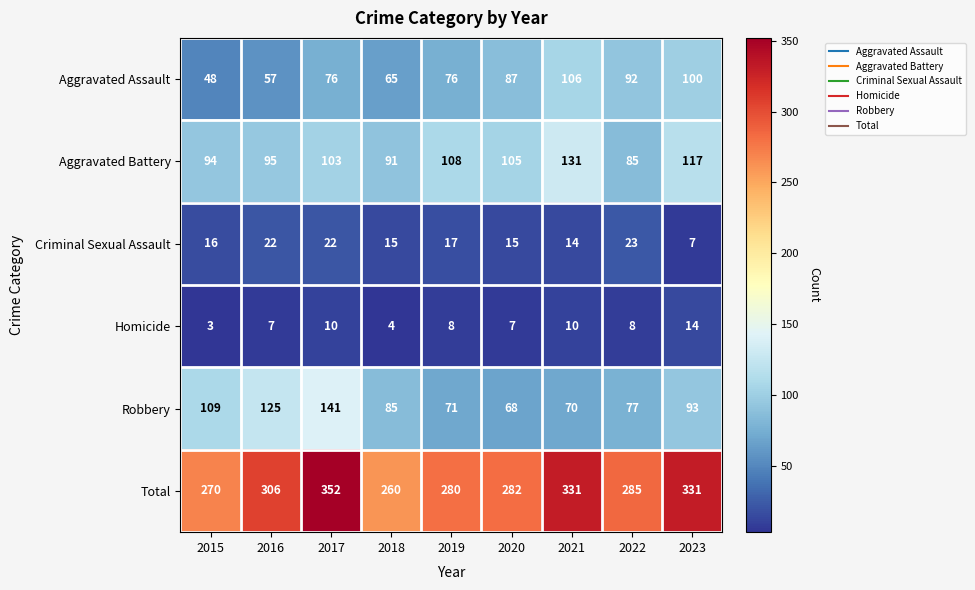

What is the difference between the highest and lowest values at 2018?

256